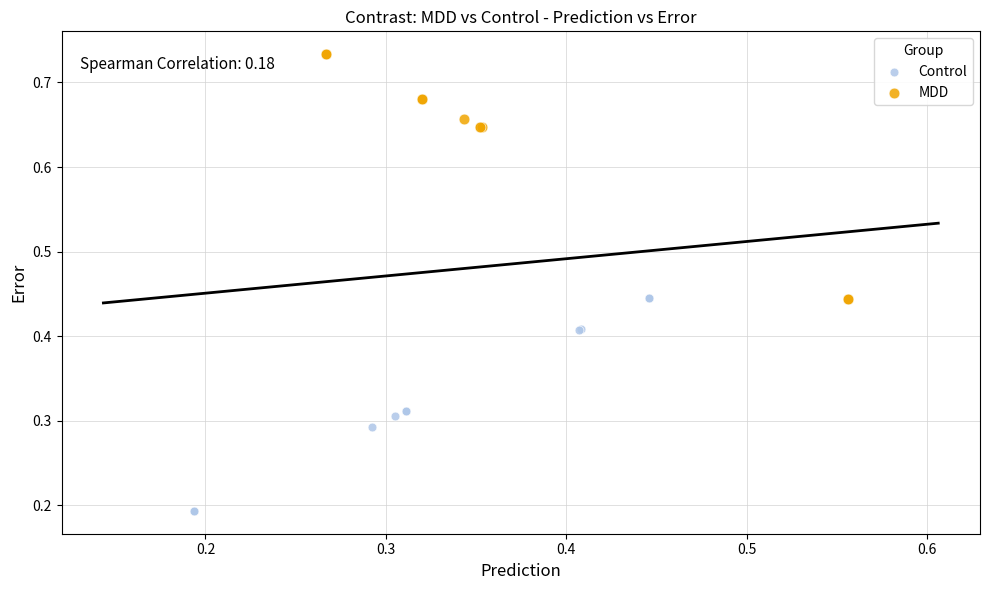

Which series contains the highest Y value?

MDD